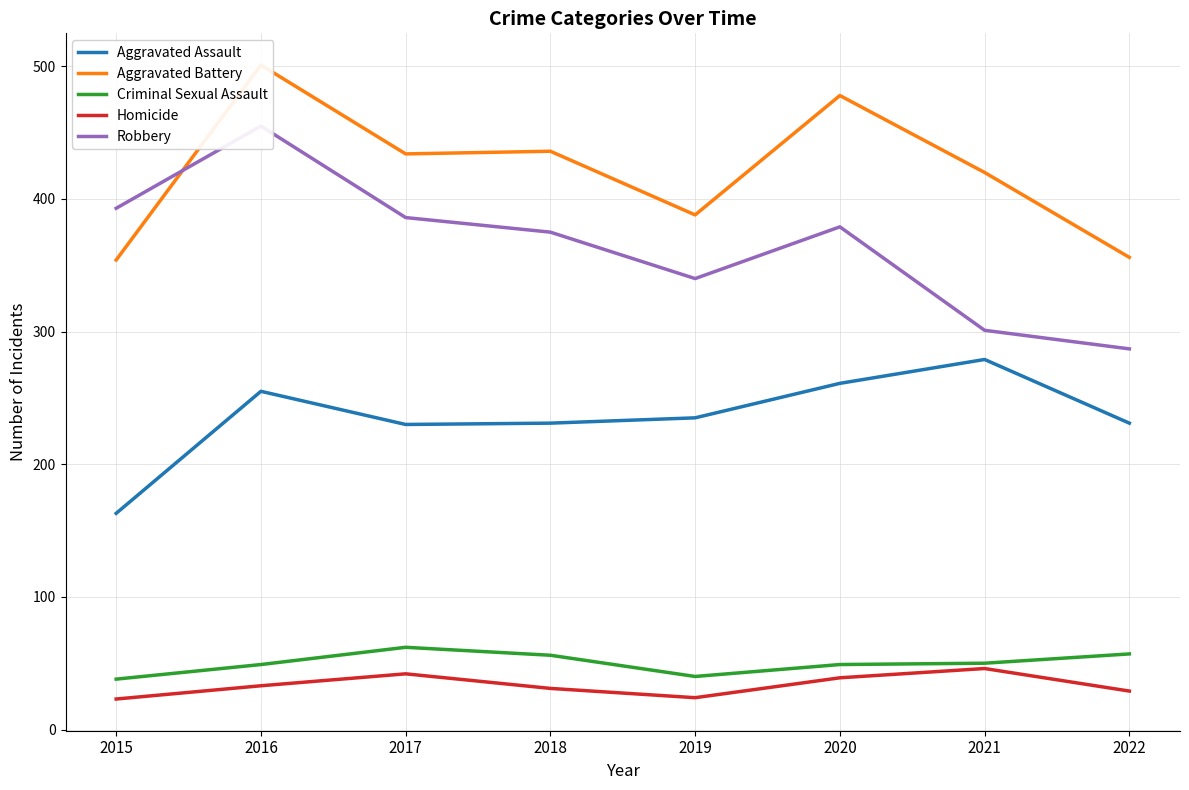

What is the difference between the second highest and second lowest values in the Aggravated Battery series?

122